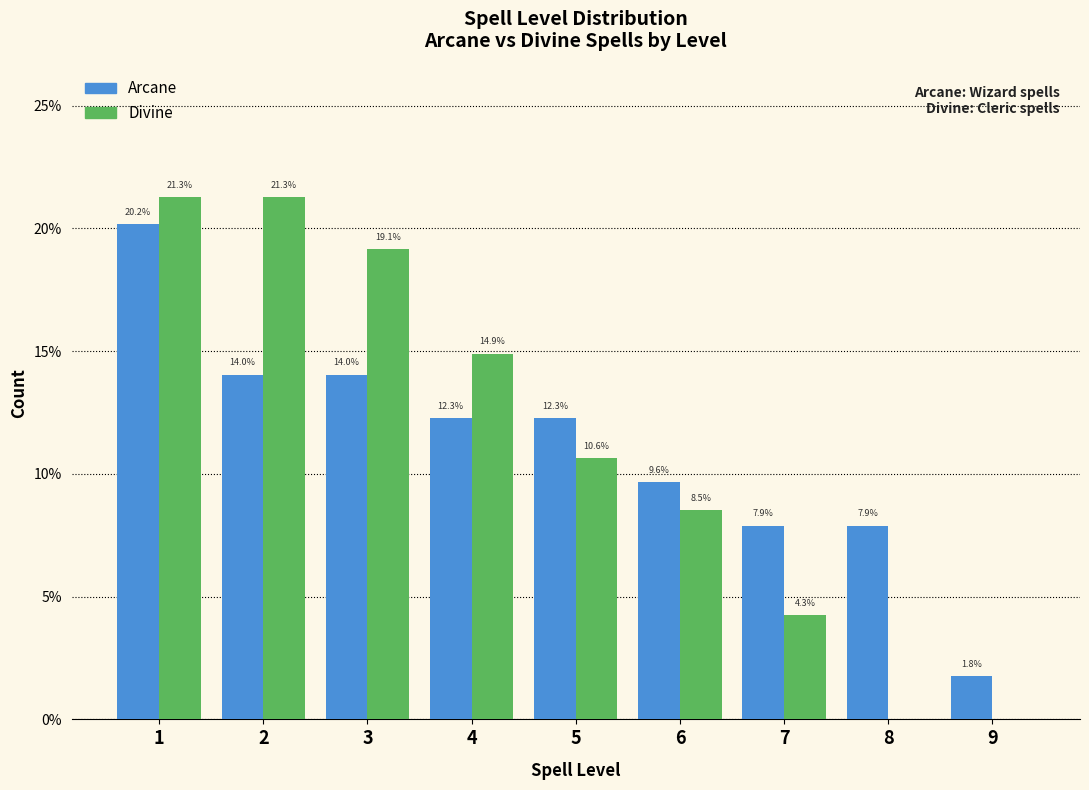

Reading left to right, extract all data points from this chart.

Arcane: 1=20.2	2=14.0	3=14.0	4=12.3	5=12.3	6=9.6	7=7.9	8=7.9	9=1.8
Divine: 1=21.3	2=21.3	3=19.1	4=14.9	5=10.6	6=8.5	7=4.3	8=0.0	9=0.0